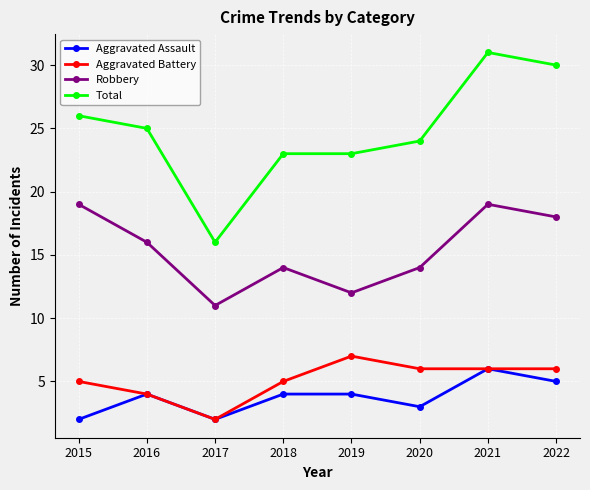

What are all the series names shown in the legend?

Aggravated Assault, Aggravated Battery, Robbery, Total